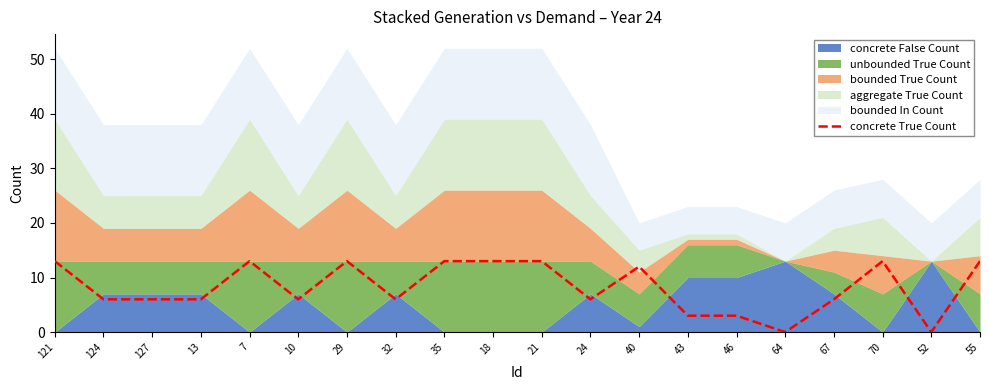

True or false: the data shows 12 at 40.

True